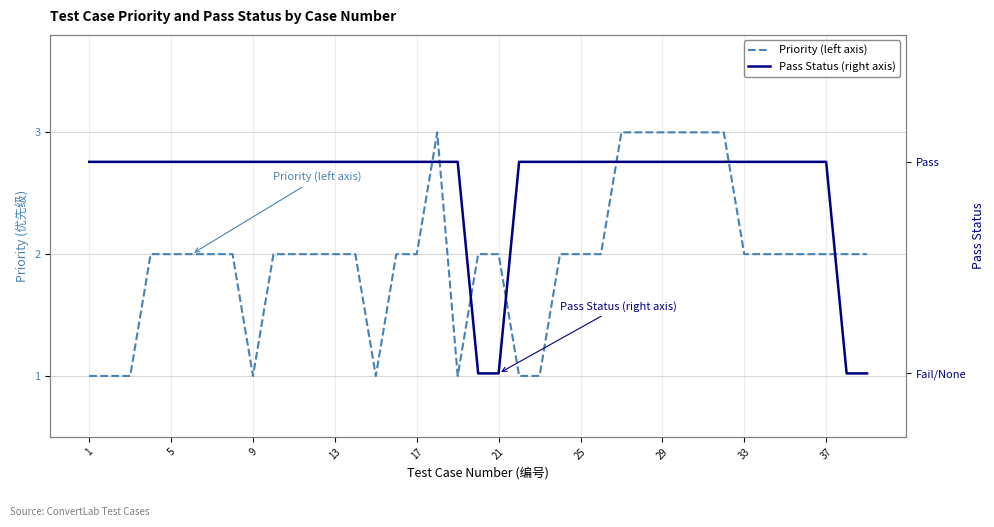

What value does the Pass Status (right axis) series have at 29?

1